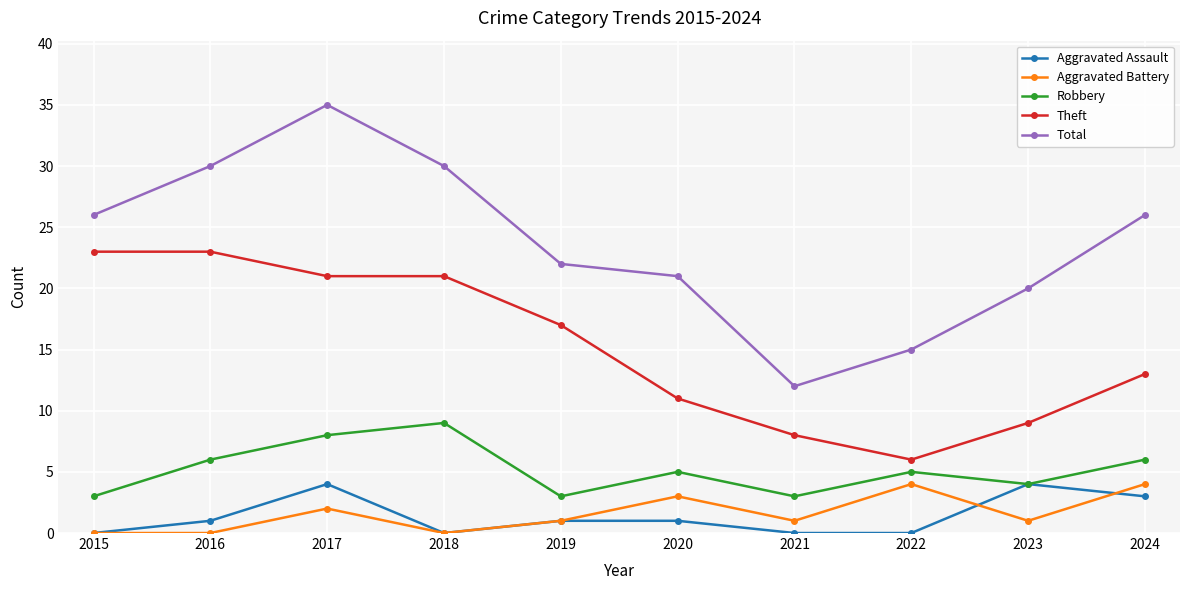

What is the sum of all Aggravated Battery values?

16